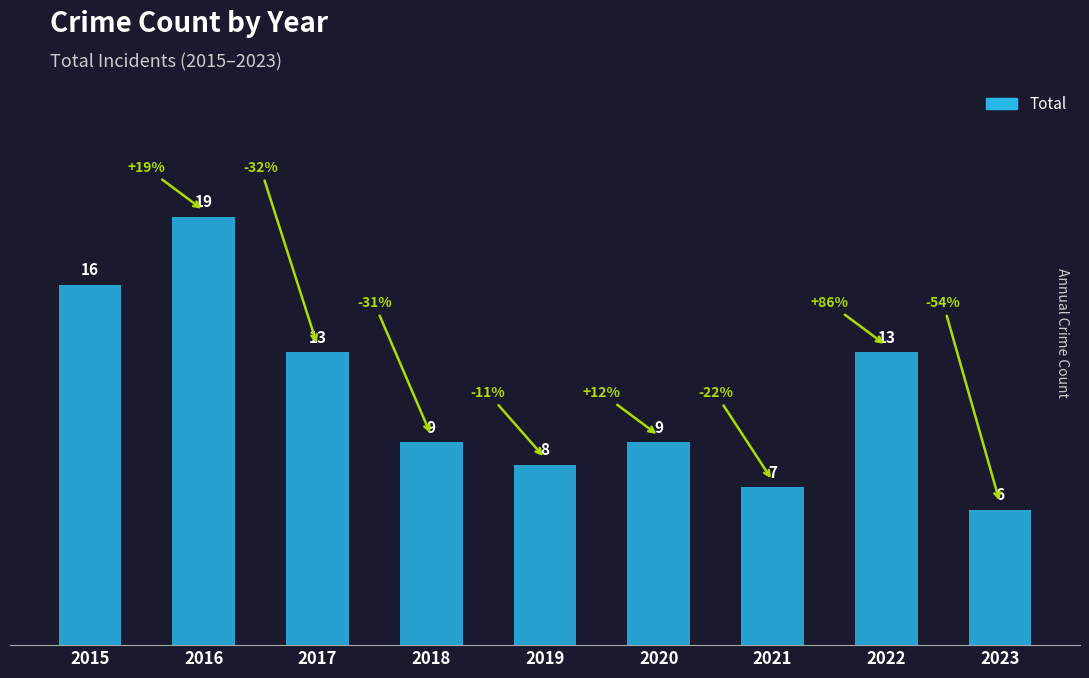

At which category does the chart reach its minimum across all series?

2023